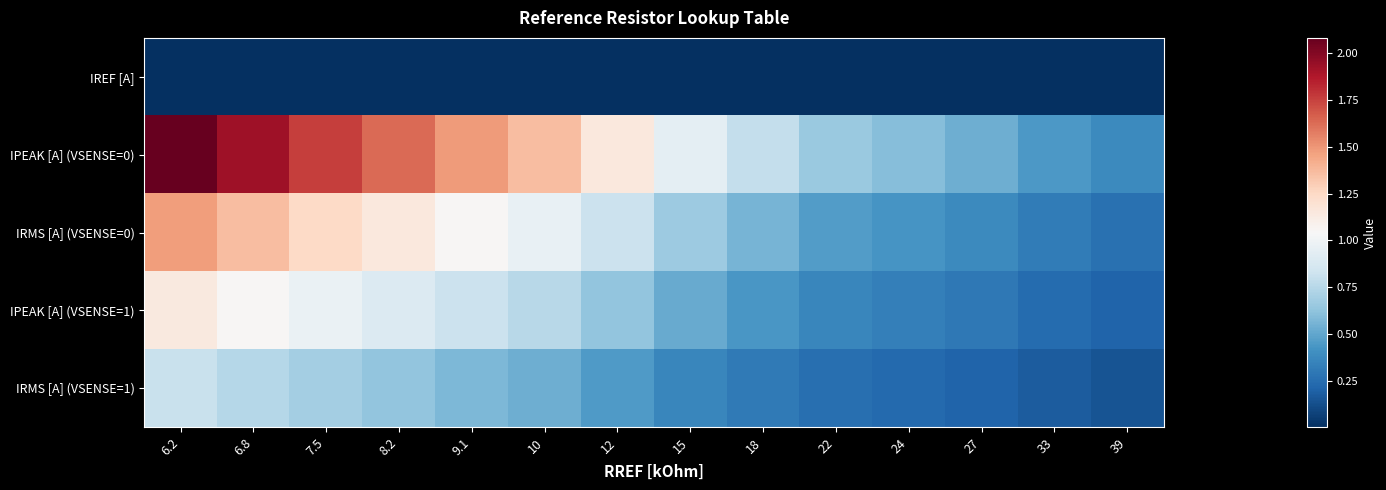

Between 7.5 and 22, which series saw the biggest shift?

IPEAK [A] (VSENSE=0)